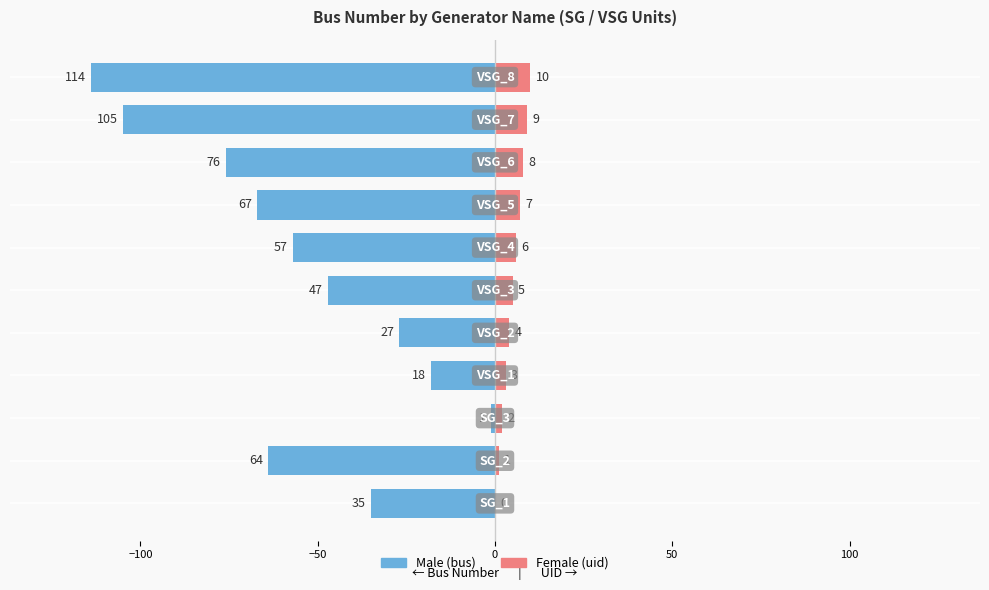

How many values in the Female (uid) series exceed 5?

5